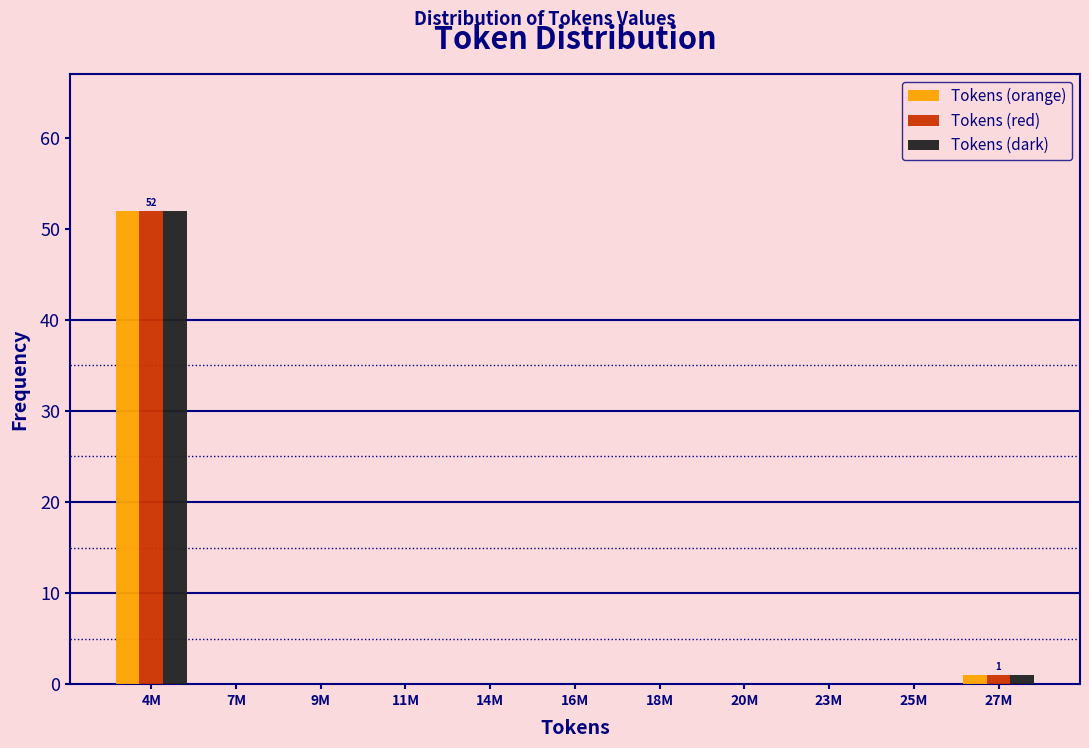

What is the highest value of the Tokens (red) series?

52